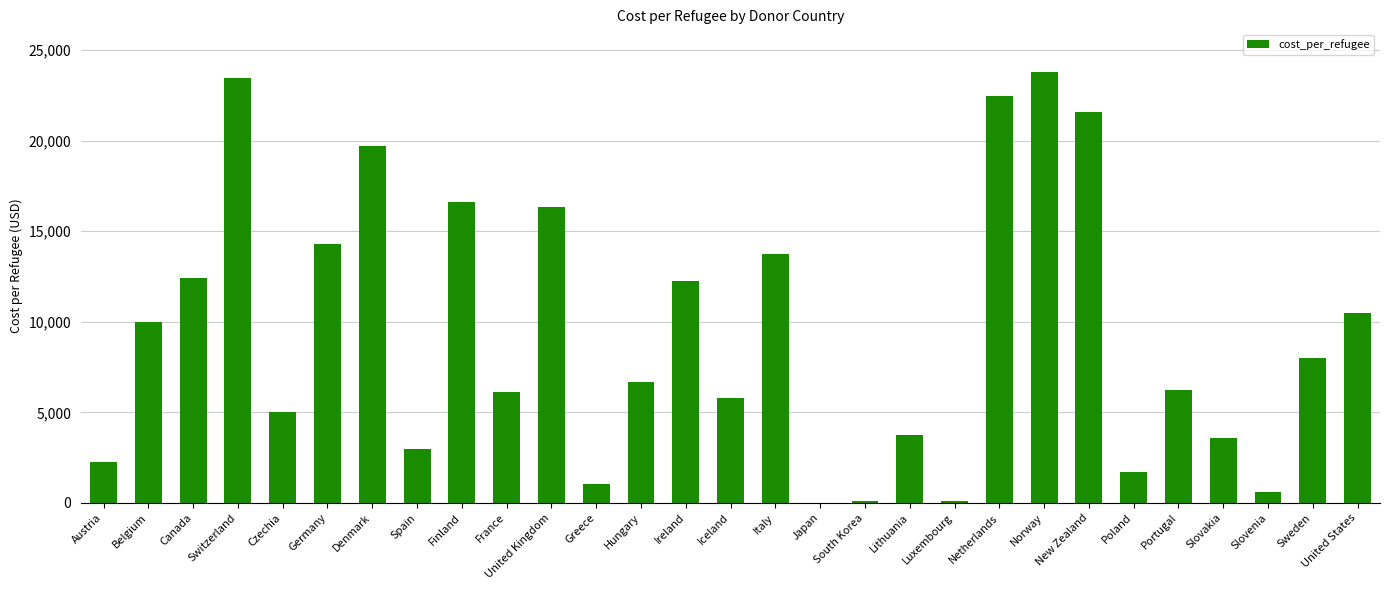

The chart shows a value of 12428.1 at Canada. True or false?

True